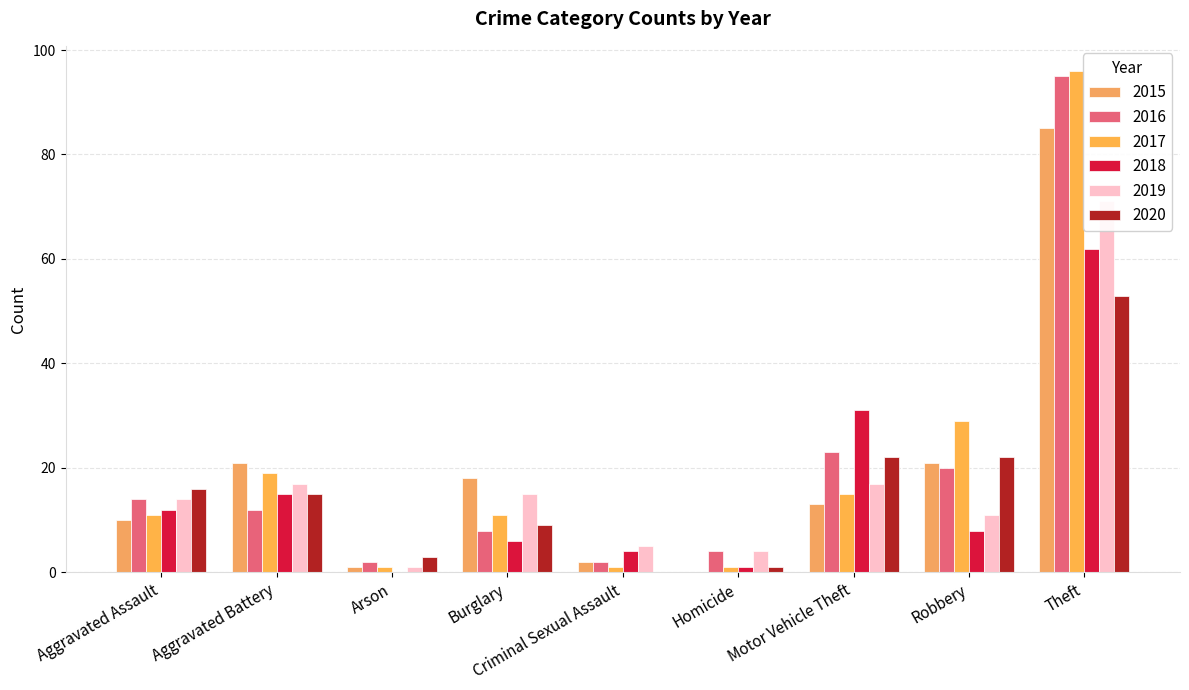

What is the value of the 2017 bar at the 1st from the left?

11